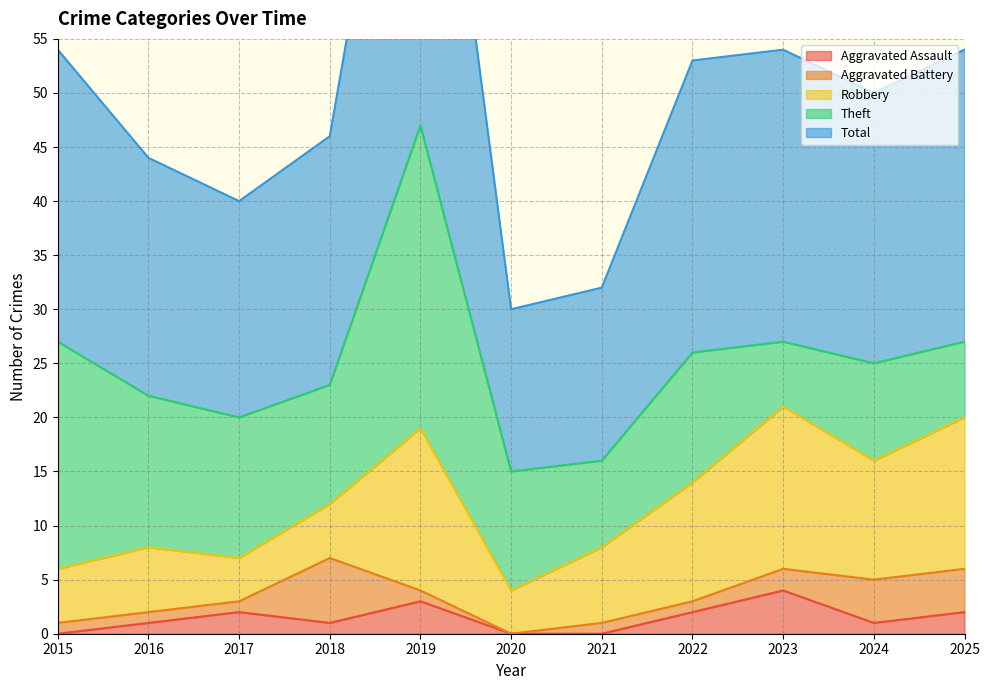

How many data points does each series have?

11